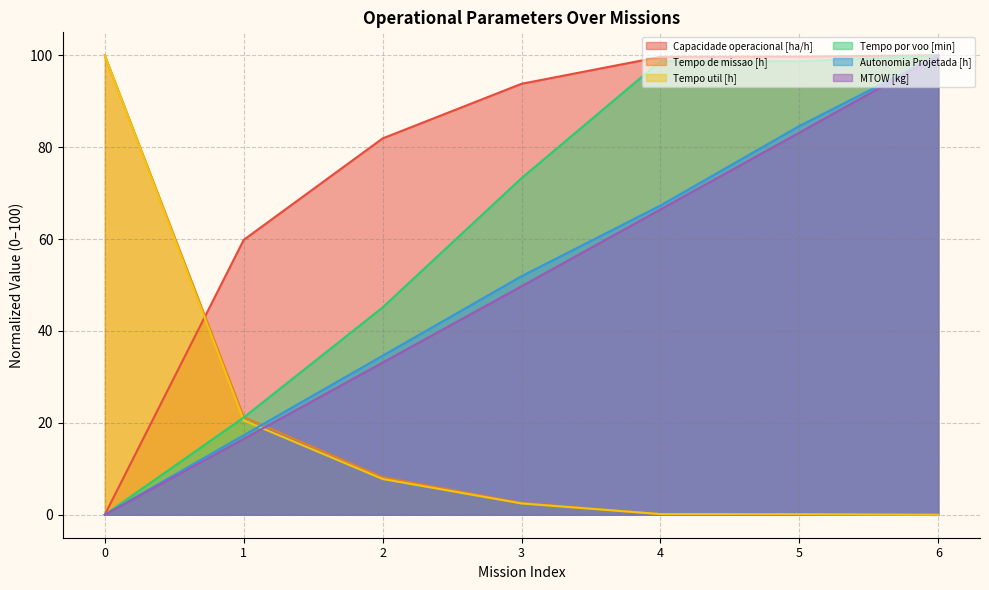

Which category has the highest value in the Tempo por voo [min] series?

6